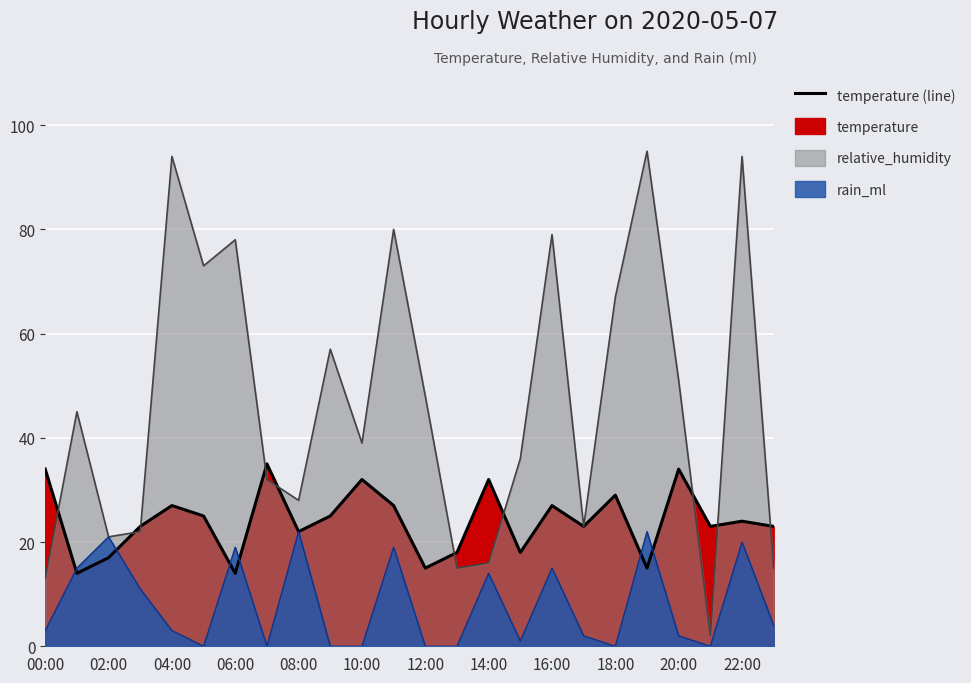

How many interior local peaks does the temperature series have?

8